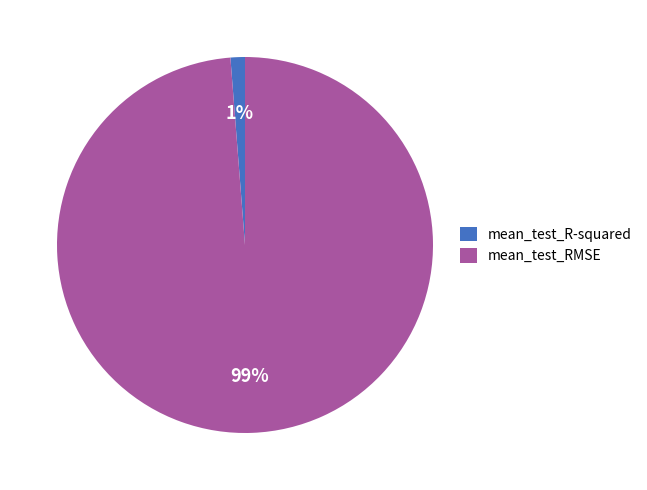

Which slice is the largest?

mean_test_RMSE